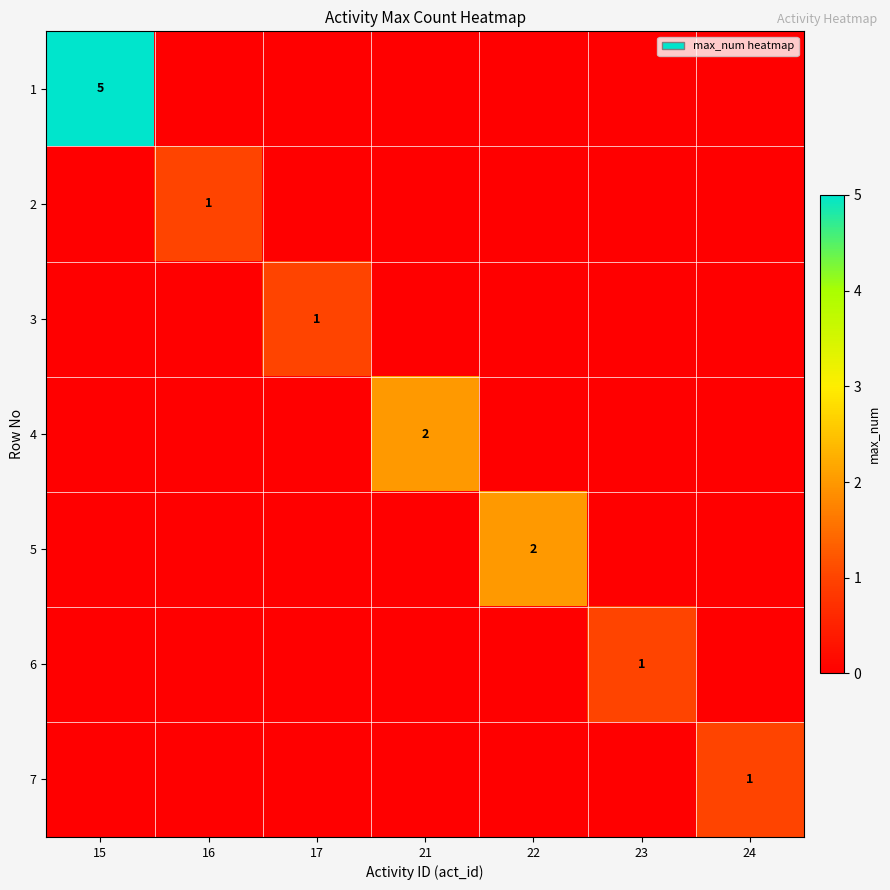

How many series are shown in this chart?

7